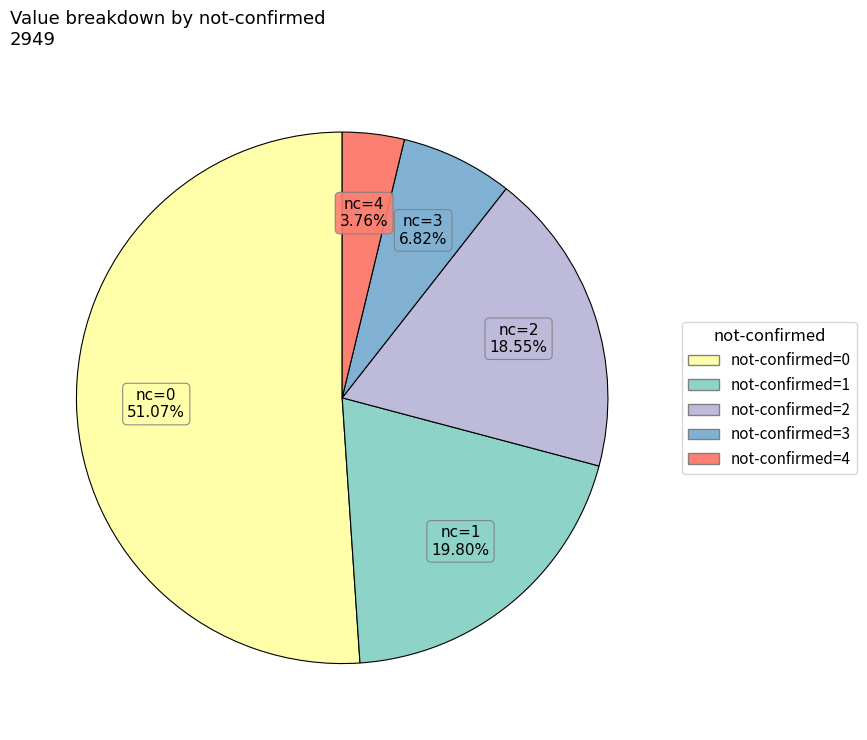

Count the number of slices in the pie.

5